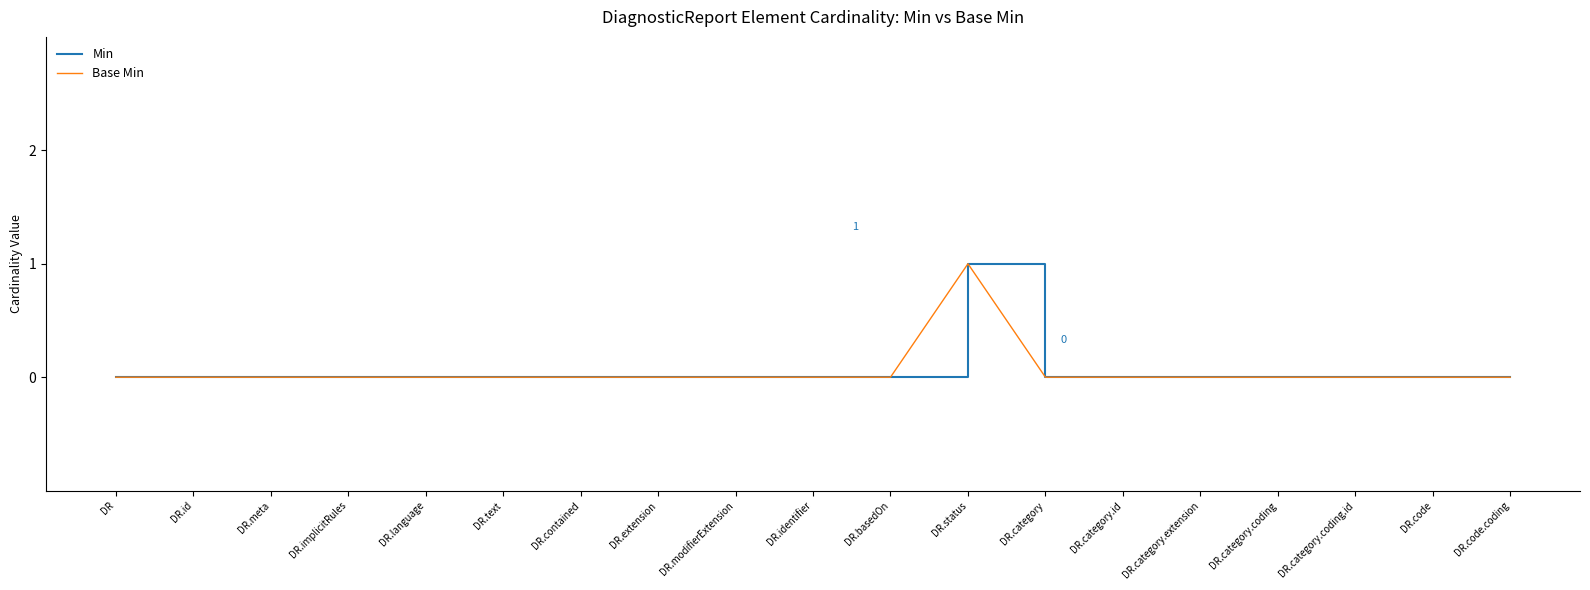

Does the chart display data point markers on the line(s)?

No